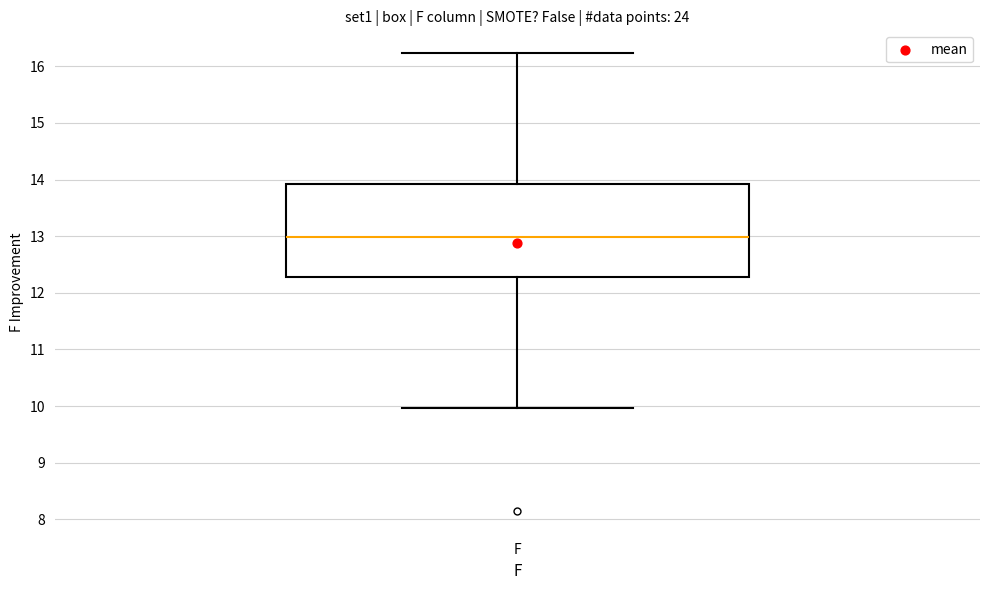

Read this box plot against the y-axis: the position of the median line, the range covered by the box, and the ends of both whiskers. The values are not printed on the chart, so give them approximately, as read against the axis.

median 13.0, box 12.3 to 13.9, whiskers 10.0 to 16.2